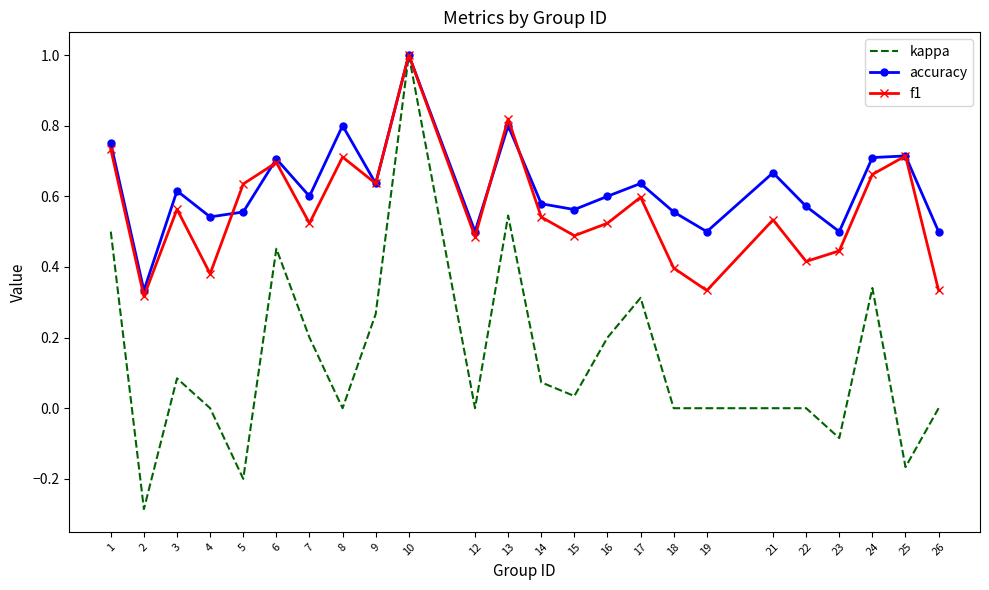

What is the maximum value shown in the chart?

1.0